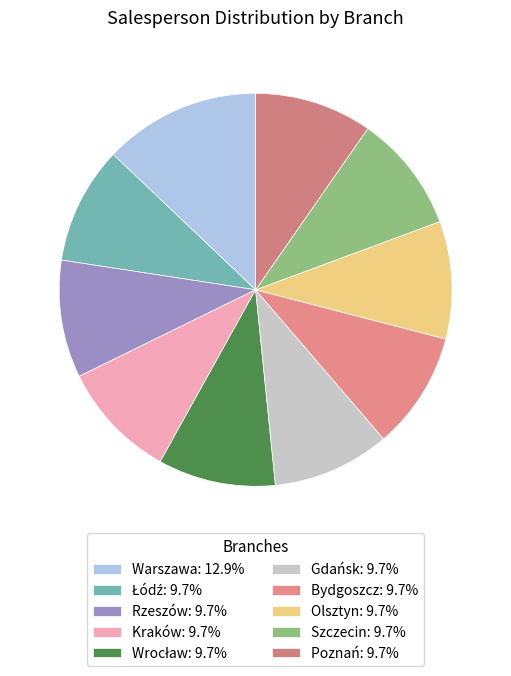

Count the number of slices in the pie.

10